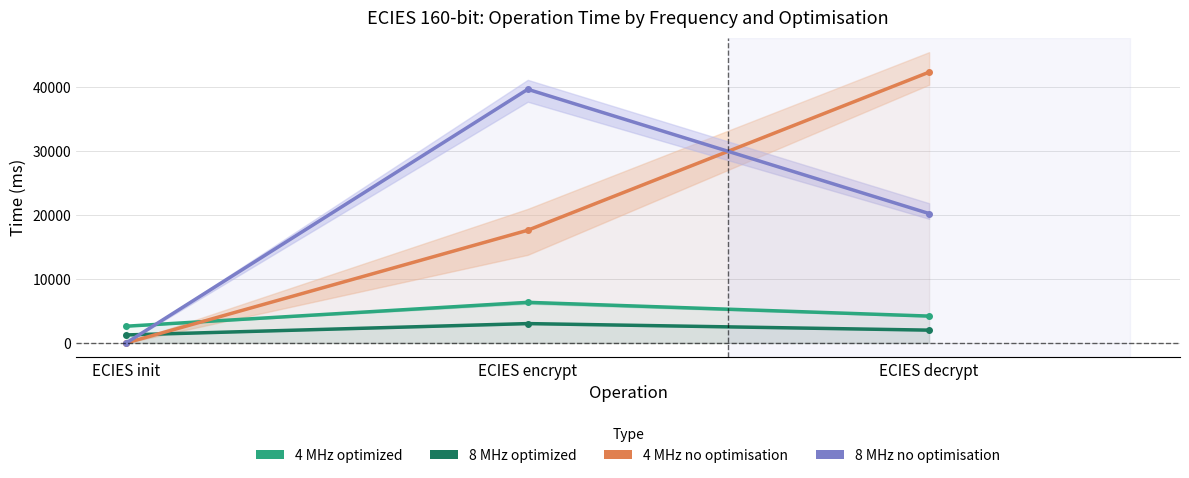

What is the sum of all 8MHz no-opt values?

59972.3